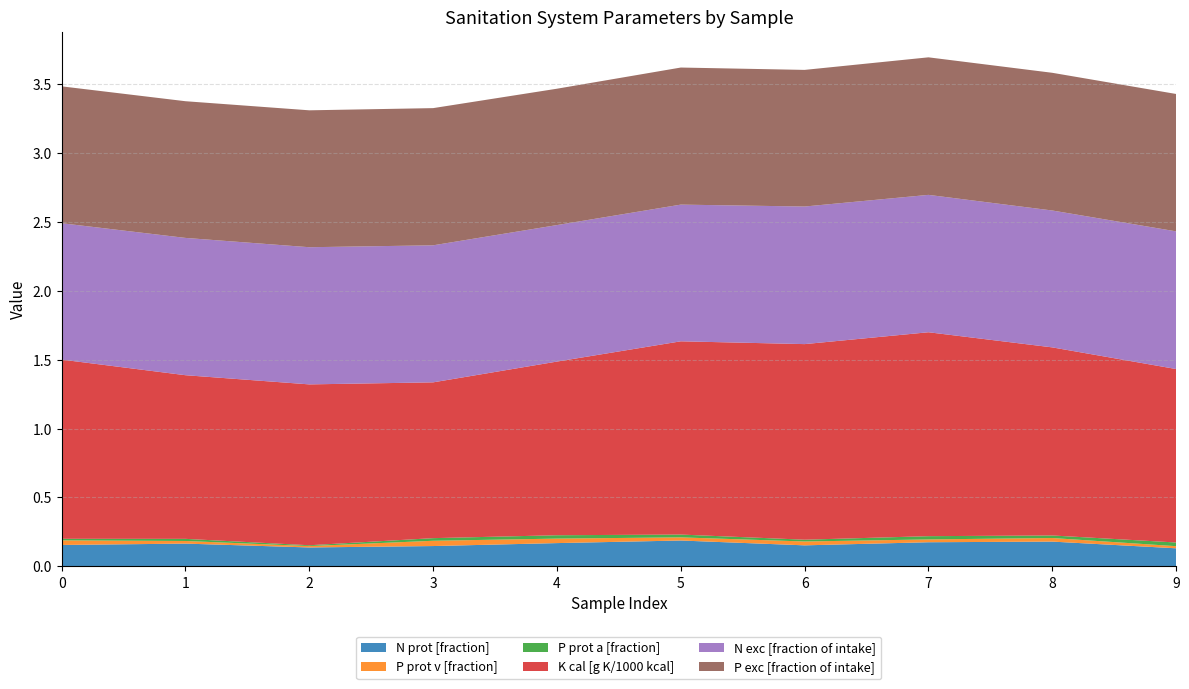

Reading right to left, transcribe all the data shown in this chart.

N prot [fraction]: 0.1	0.2	0.2	0.2	0.2	0.2	0.1	0.1	0.2	0.2
P prot v [fraction]: 0.0	0.0	0.0	0.0	0.0	0.0	0.0	0.0	0.0	0.0
P prot a [fraction]: 0.0	0.0	0.0	0.0	0.0	0.0	0.0	0.0	0.0	0.0
K cal [g K/1000 kcal]: 1.3	1.4	1.5	1.4	1.4	1.3	1.1	1.2	1.2	1.3
N exc [fraction of intake]: 1.0	1.0	1.0	1.0	1.0	1.0	1.0	1.0	1.0	1.0
P exc [fraction of intake]: 1.0	1.0	1.0	1.0	1.0	1.0	1.0	1.0	1.0	1.0